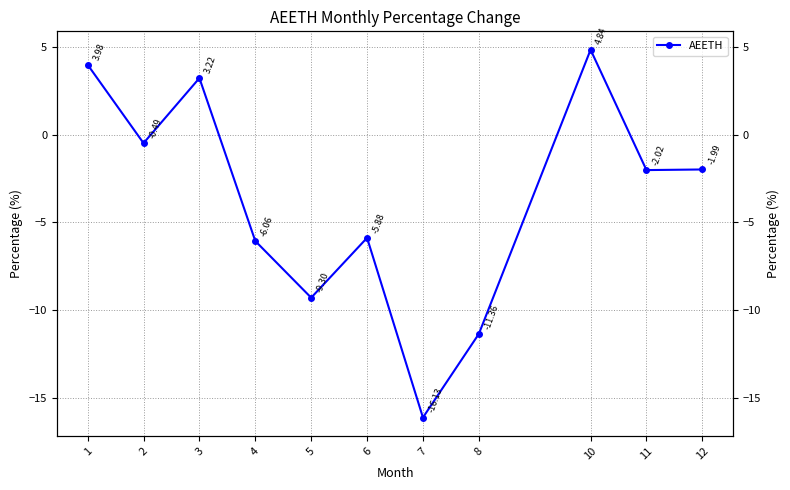

The chart shows a value of -9.3 at 5. True or false?

True